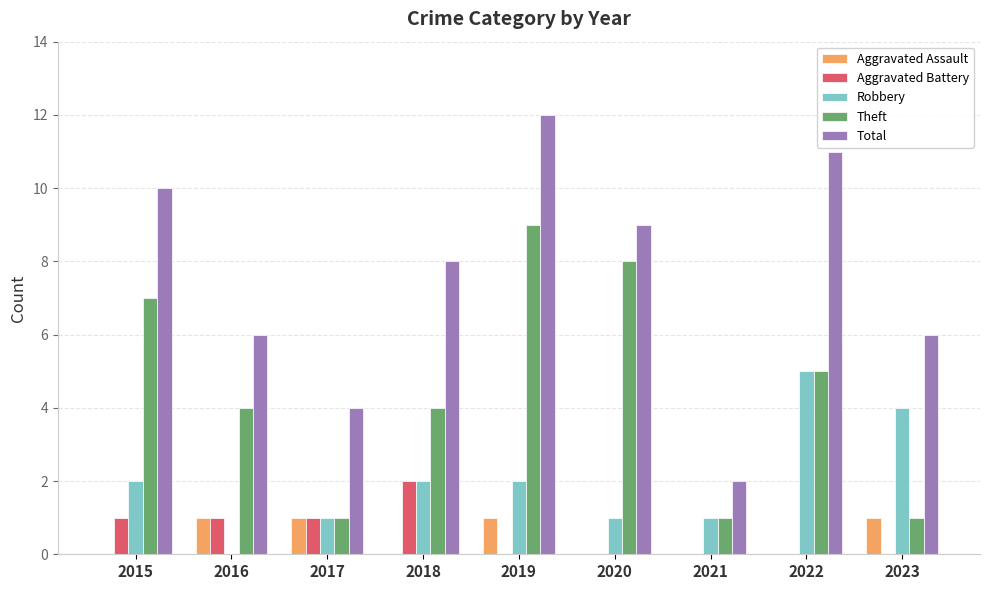

What is the difference between the Theft values at 2017 and 2022?

4